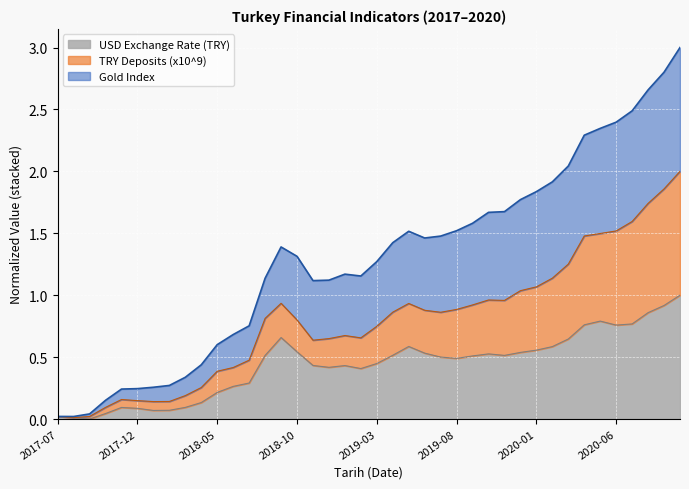

Reading right to left, extract all data points from this chart.

USD Exchange Rate (TRY): 2020-10=1.0	2020-09=0.9	2020-08=0.9	2020-07=0.8	2020-06=0.8	2020-05=0.8	2020-04=0.8	2020-03=0.6	2020-02=0.6	2020-01=0.6	2019-12=0.5	2019-11=0.5	2019-10=0.5	2019-09=0.5	2019-08=0.5	2019-07=0.5	2019-06=0.5	2019-05=0.6	2019-04=0.5	2019-03=0.4	2019-02=0.4	2019-01=0.4	2018-12=0.4	2018-11=0.4	2018-10=0.5	2018-09=0.7	2018-08=0.5	2018-07=0.3	2018-06=0.3	2018-05=0.2	2018-04=0.1	2018-03=0.1	2018-02=0.1	2018-01=0.1	2017-12=0.1	2017-11=0.1	2017-10=0.0	2017-09=0.0	2017-08=0.0	2017-07=0.0
TRY Deposits (x10^9): 2020-10=2.0	2020-09=1.9	2020-08=1.7	2020-07=1.6	2020-06=1.5	2020-05=1.5	2020-04=1.5	2020-03=1.3	2020-02=1.1	2020-01=1.1	2019-12=1.0	2019-11=1.0	2019-10=1.0	2019-09=0.9	2019-08=0.9	2019-07=0.9	2019-06=0.9	2019-05=0.9	2019-04=0.9	2019-03=0.7	2019-02=0.7	2019-01=0.7	2018-12=0.6	2018-11=0.6	2018-10=0.8	2018-09=0.9	2018-08=0.8	2018-07=0.5	2018-06=0.4	2018-05=0.4	2018-04=0.3	2018-03=0.2	2018-02=0.1	2018-01=0.1	2017-12=0.1	2017-11=0.2	2017-10=0.1	2017-09=0.0	2017-08=0.0	2017-07=0.0
Gold Index: 2020-10=3.0	2020-09=2.8	2020-08=2.7	2020-07=2.5	2020-06=2.4	2020-05=2.3	2020-04=2.3	2020-03=2.0	2020-02=1.9	2020-01=1.8	2019-12=1.8	2019-11=1.7	2019-10=1.7	2019-09=1.6	2019-08=1.5	2019-07=1.5	2019-06=1.5	2019-05=1.5	2019-04=1.4	2019-03=1.3	2019-02=1.2	2019-01=1.2	2018-12=1.1	2018-11=1.1	2018-10=1.3	2018-09=1.4	2018-08=1.1	2018-07=0.8	2018-06=0.7	2018-05=0.6	2018-04=0.4	2018-03=0.3	2018-02=0.3	2018-01=0.3	2017-12=0.2	2017-11=0.2	2017-10=0.2	2017-09=0.0	2017-08=0.0	2017-07=0.0